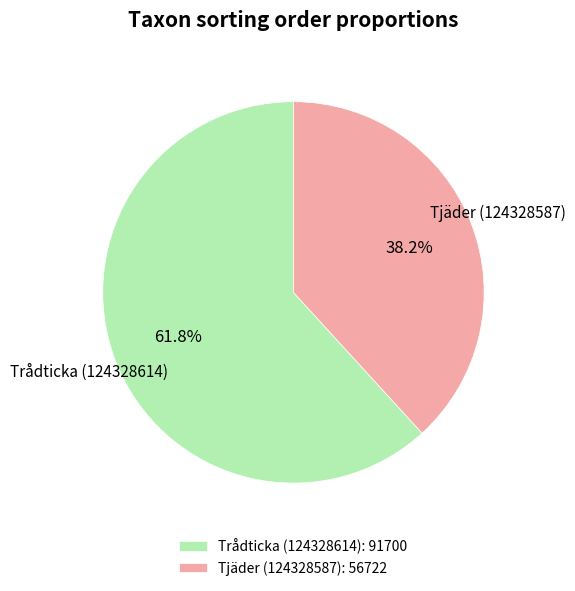

What is the total percentage of Trådticka (124328614) and Tjäder (124328587)?

100.0%